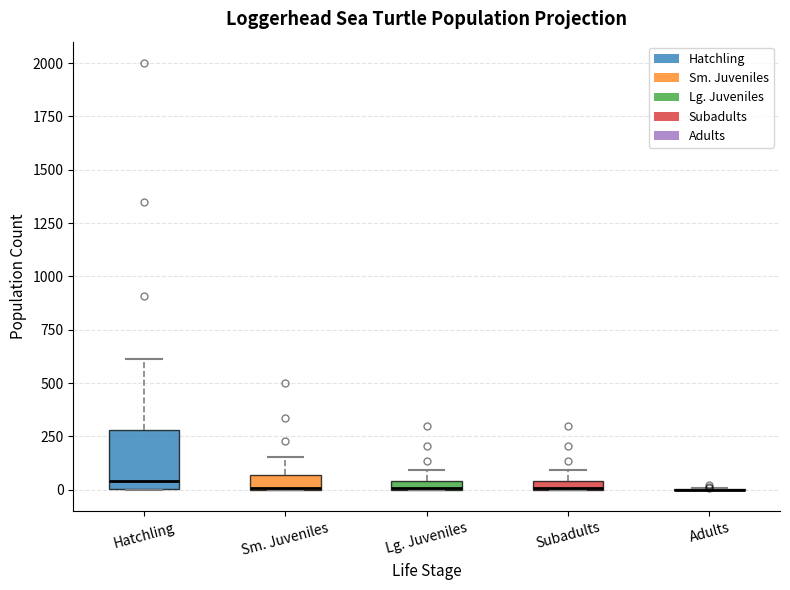

Comparing the boxes themselves (not the whiskers), which one is the tallest?

Hatchling